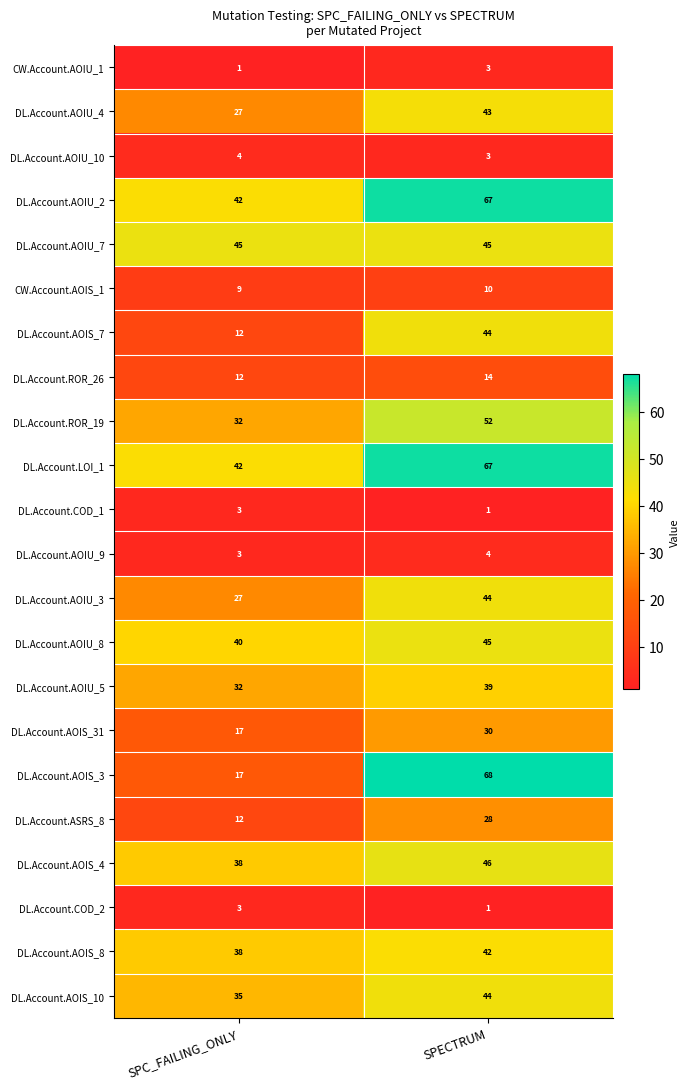

The value of DL.Account.AOIS_31 at SPECTRUM is 30. True or false?

True